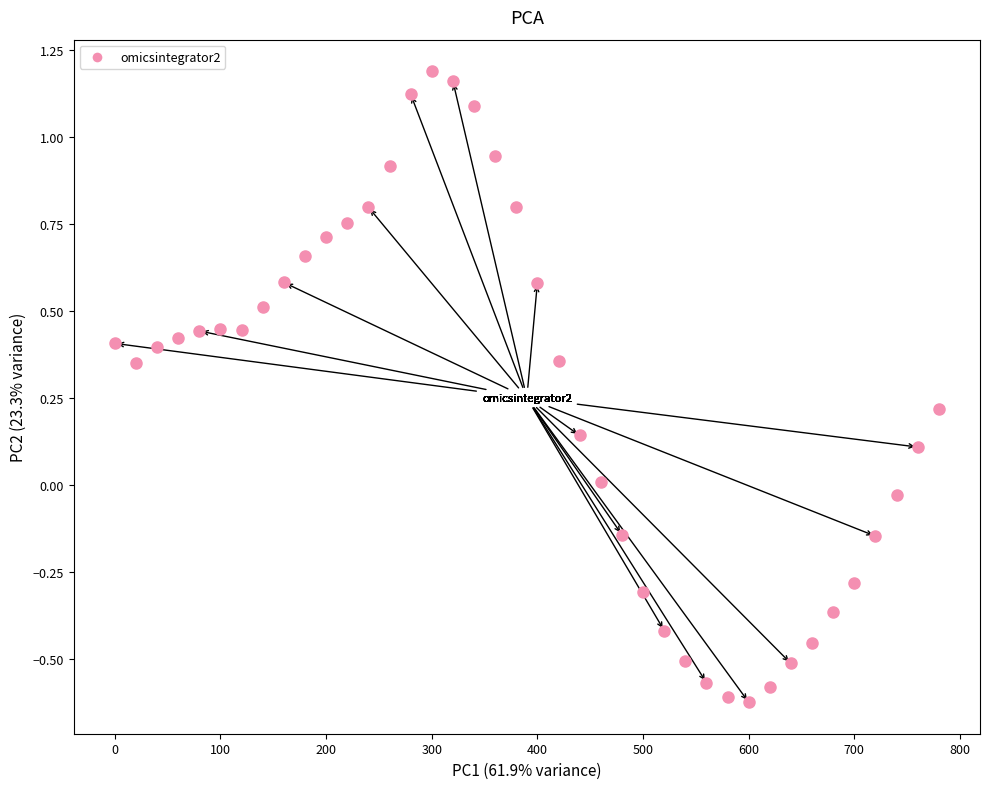

What is the range of X values (max minus min)?

780.0